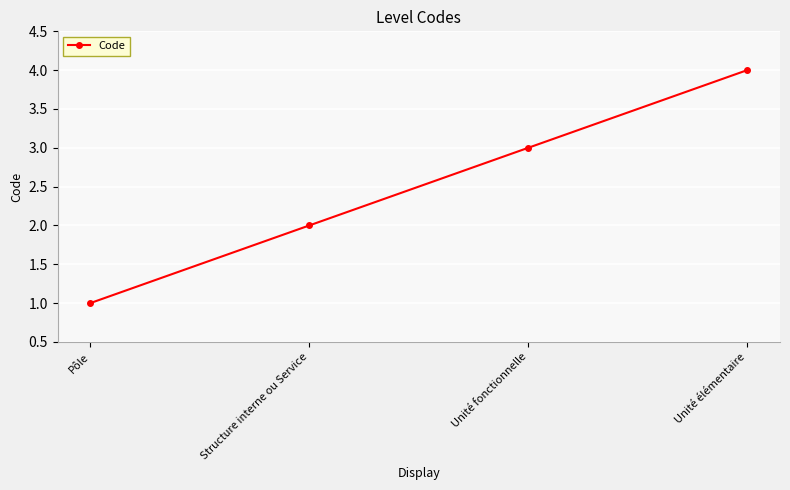

What is the sum of the values at Pôle and Unité élémentaire?

5